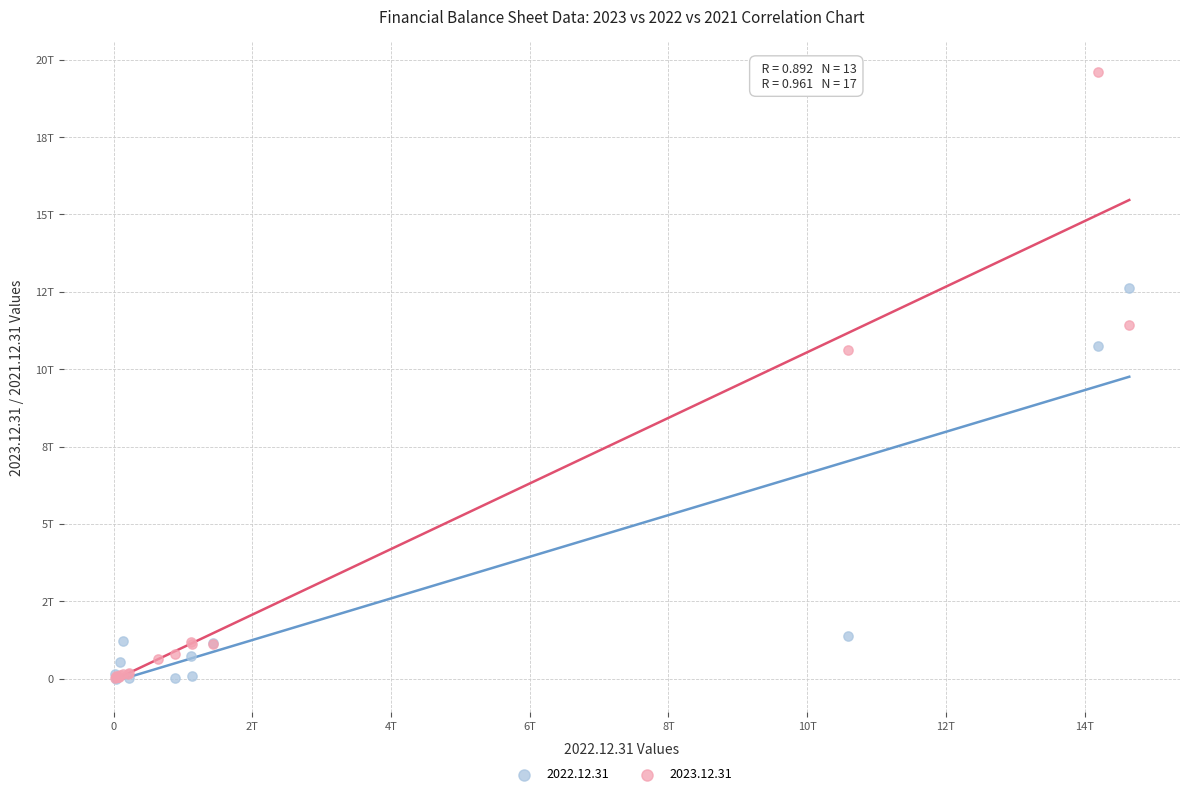

Which series contains the highest Y value?

2023.12.31